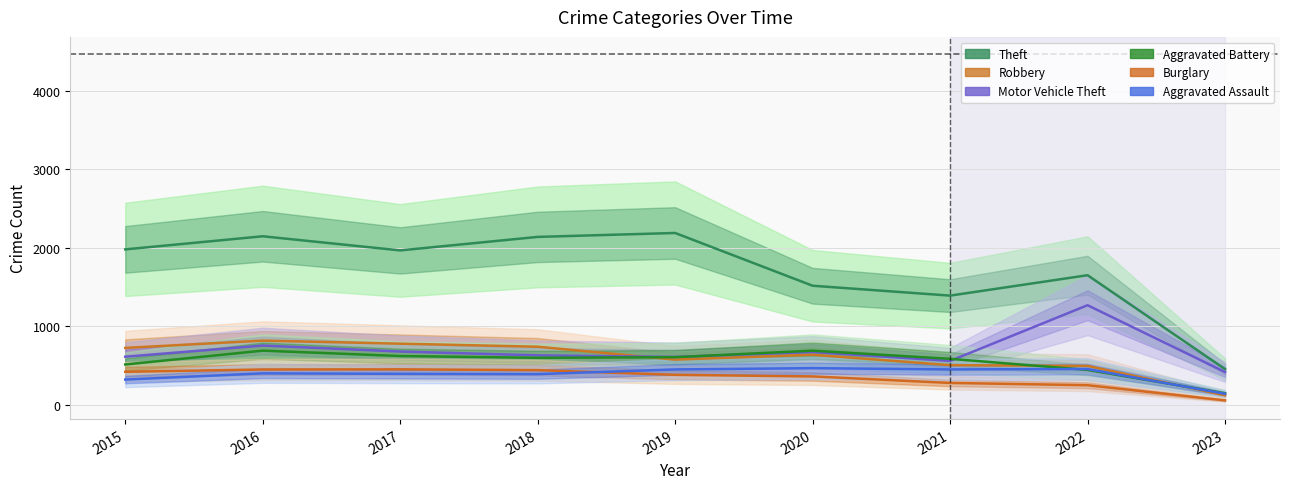

Rank the series at 2017 from highest to lowest value.

Theft, Robbery, Motor Vehicle Theft, Aggravated Battery, Burglary, Aggravated Assault